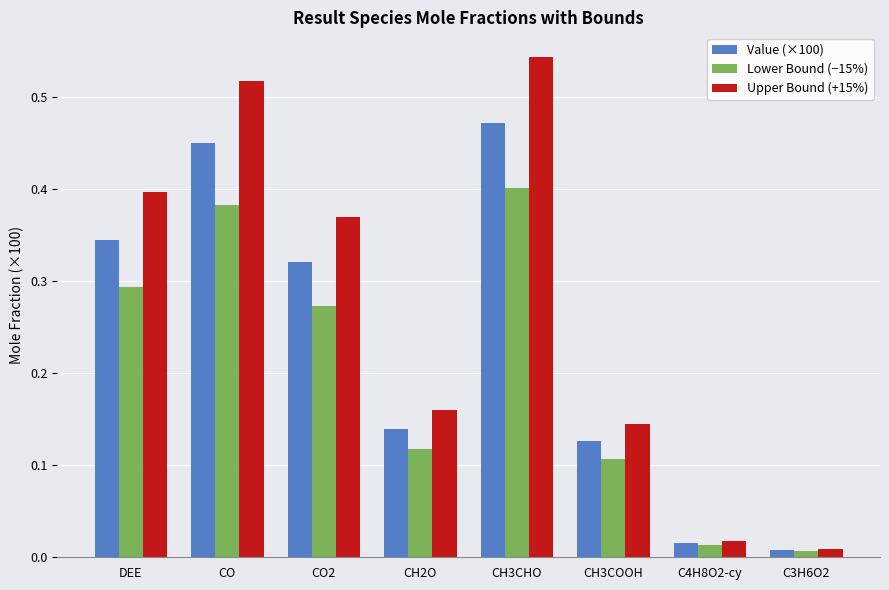

Rank the series at CH2O from highest to lowest value.

Upper Bound (+15%), Value (×100), Lower Bound (−15%)